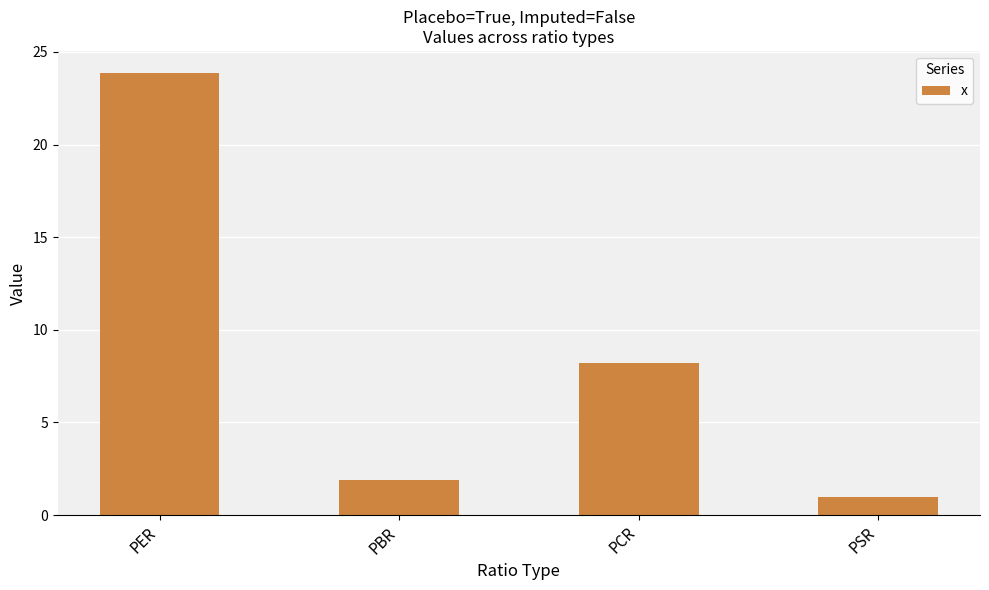

What is the change in value from PER to PCR?

-15.6